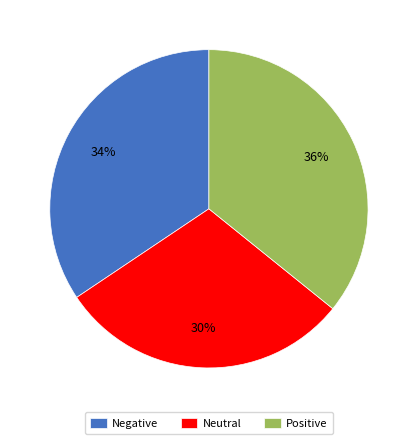

Does any single category account for the majority?

No